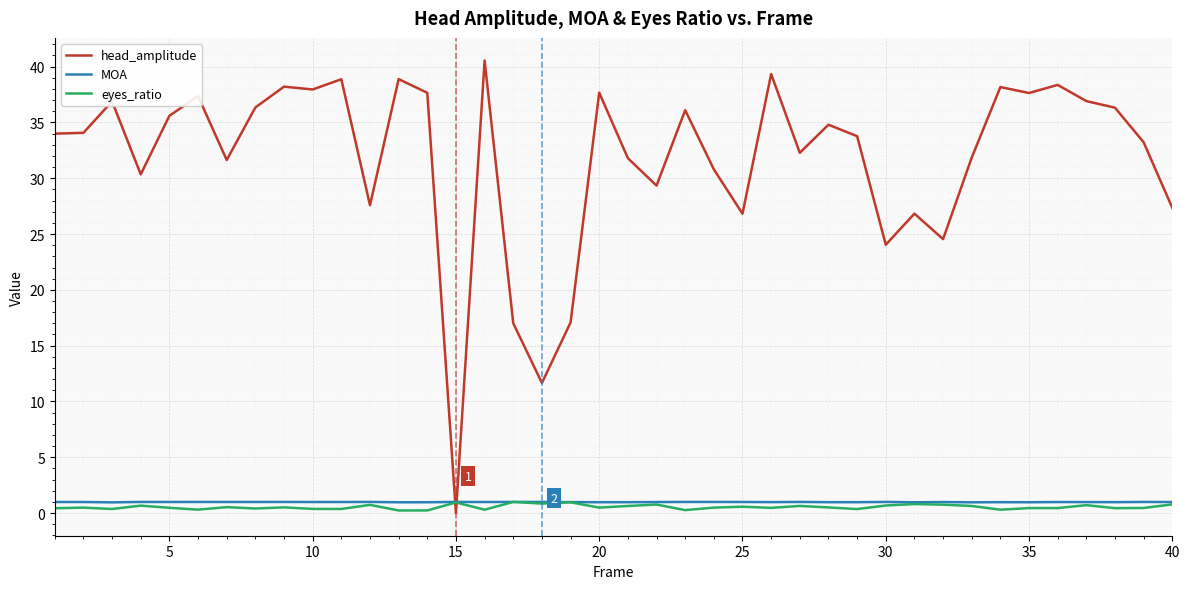

What is the average value of the MOA series?

1.0